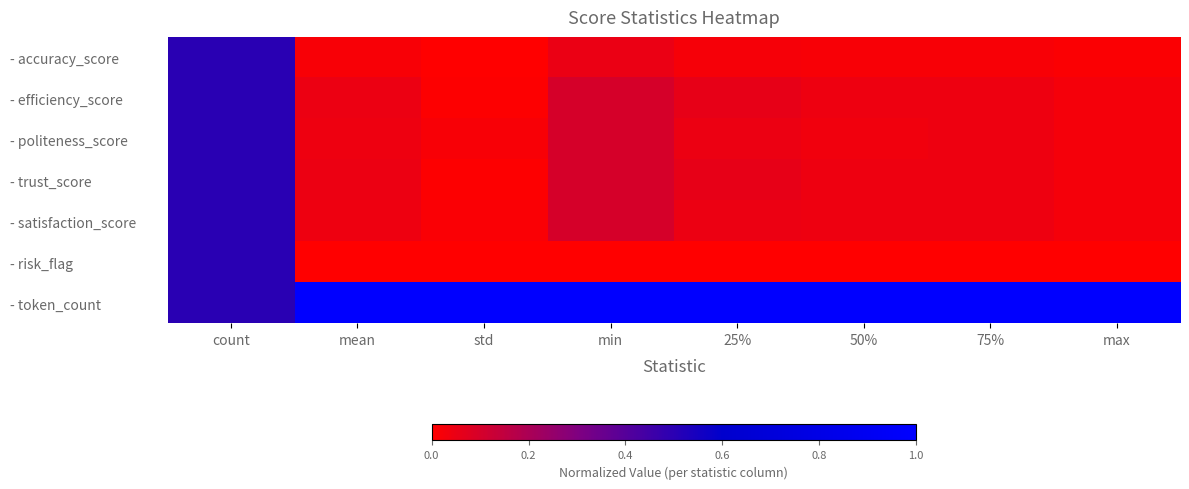

Between 50% and 25%, which is larger?

25%